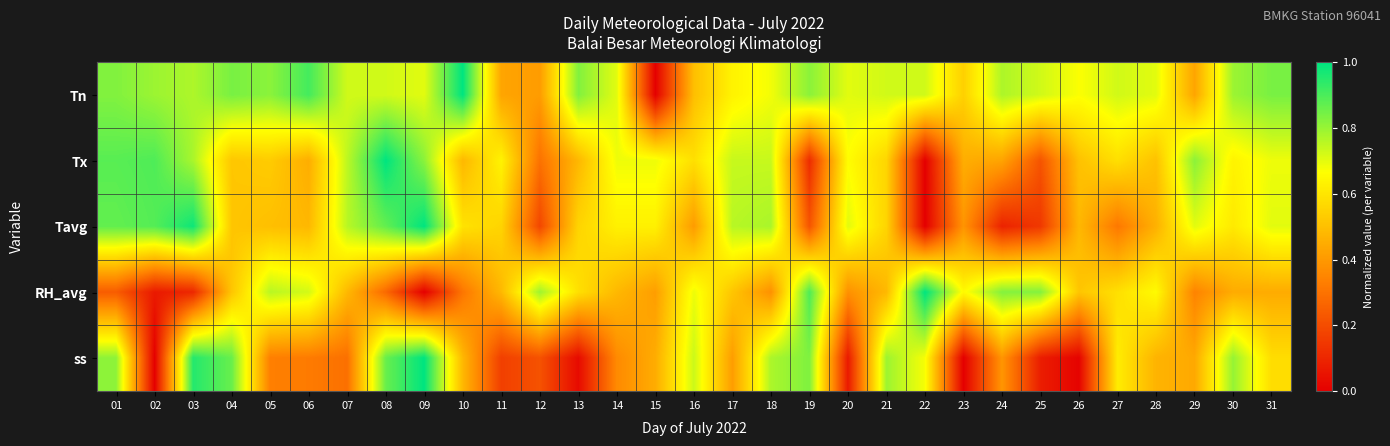

Between 08 and 28, which is larger?

08